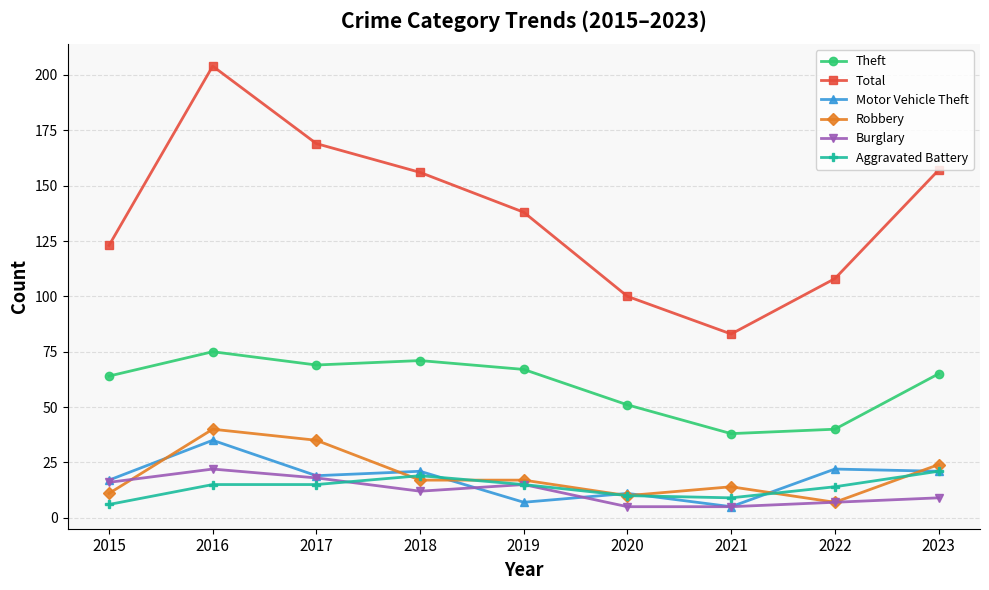

True or false: Motor Vehicle Theft and Total cross at least once.

False